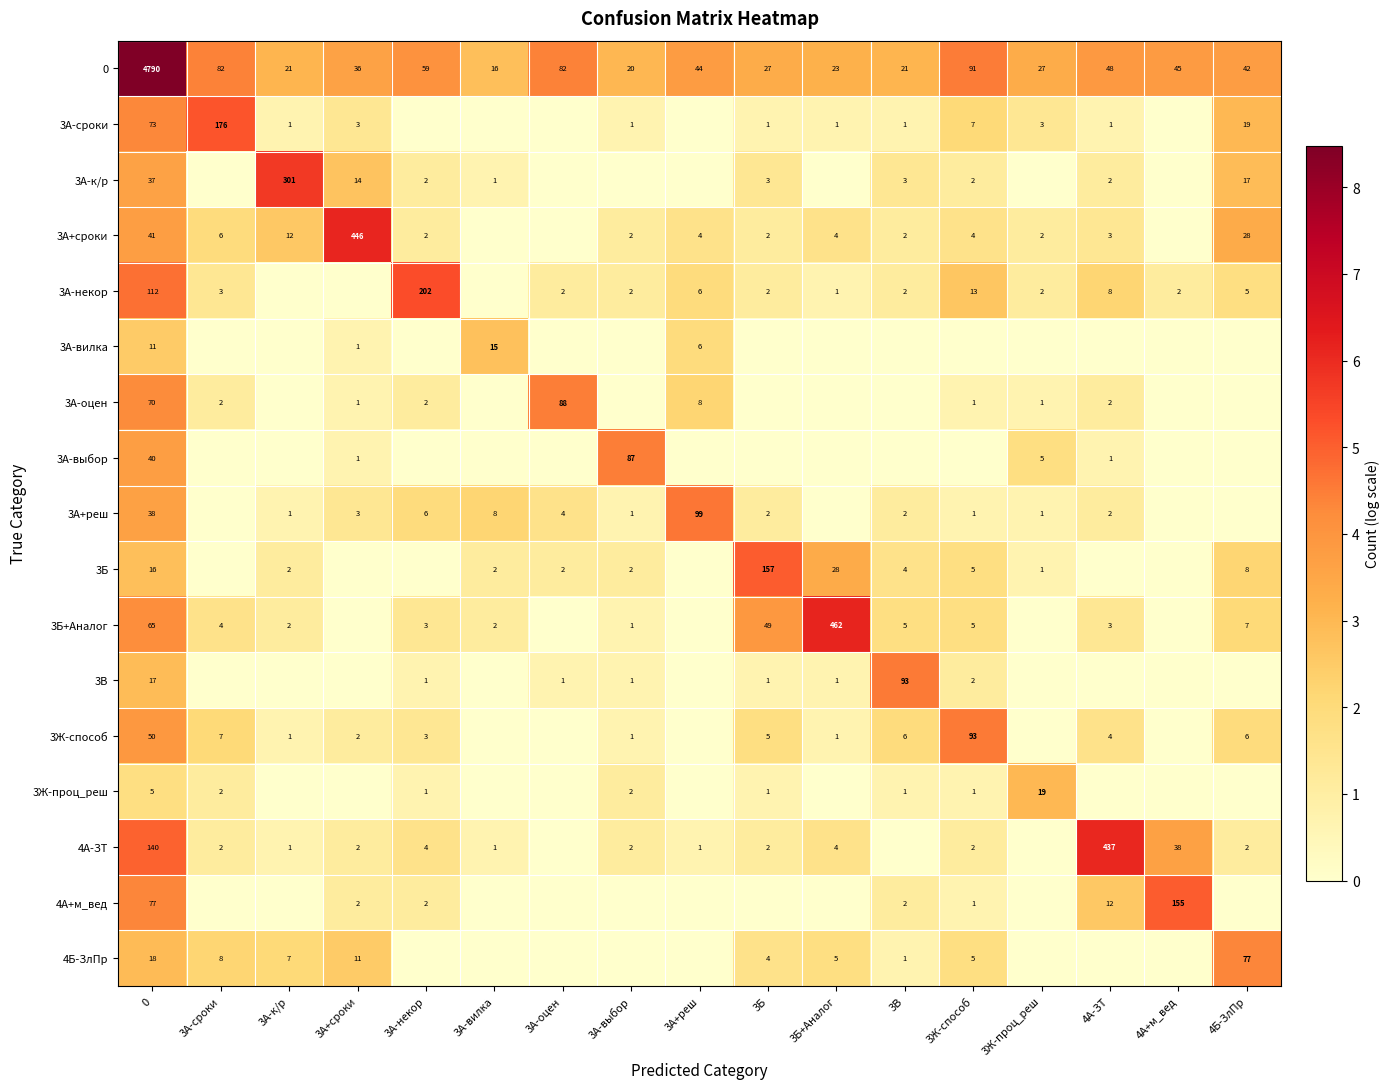

What is the difference between the 0 values at 4А-ЗТ and 3А-выбор?

28